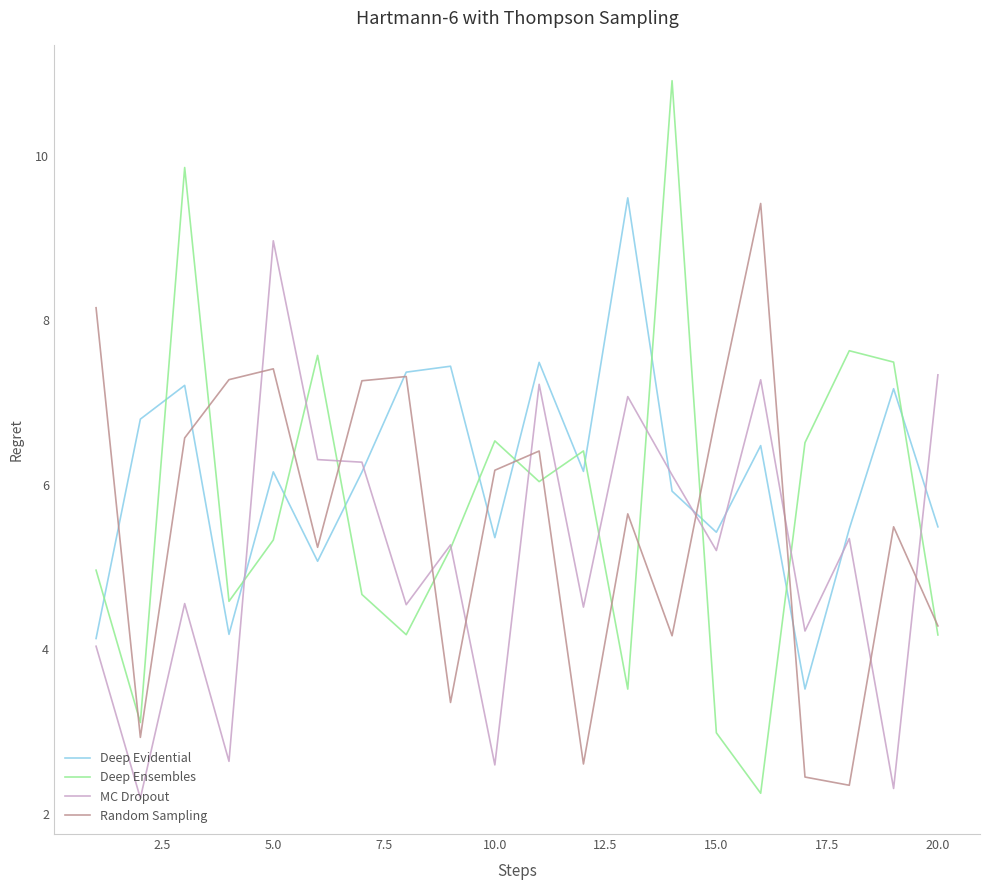

Which series has the widest spread of values?

Deep Ensembles